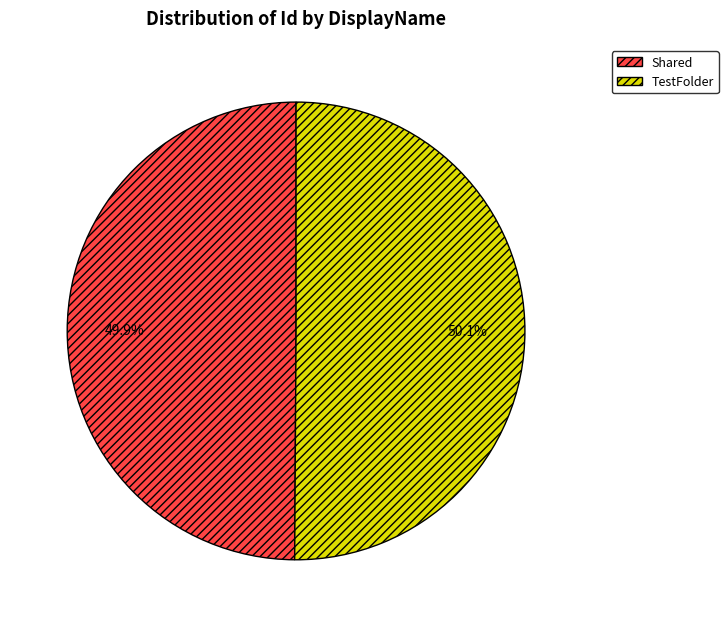

Approximately how many times larger is the value at Shared compared to TestFolder?

1.0